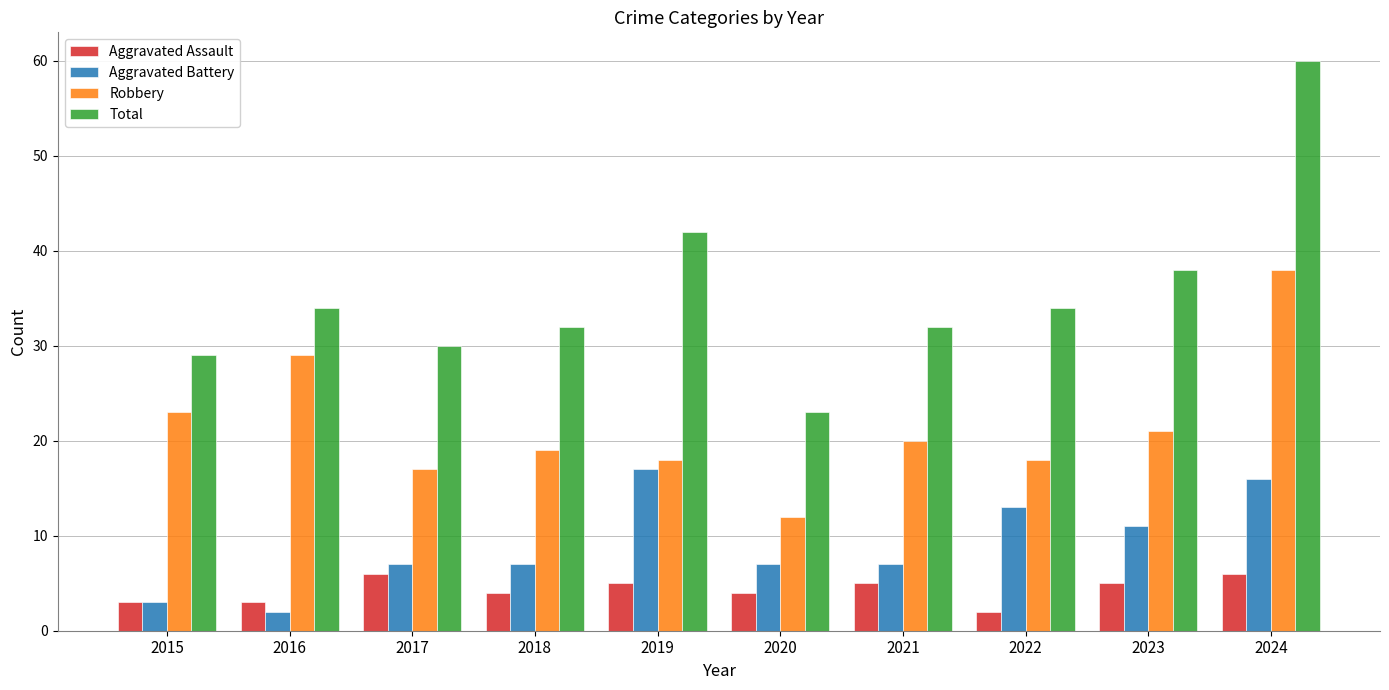

Rank the series by their maximum value, from highest to lowest.

Total, Robbery, Aggravated Battery, Aggravated Assault